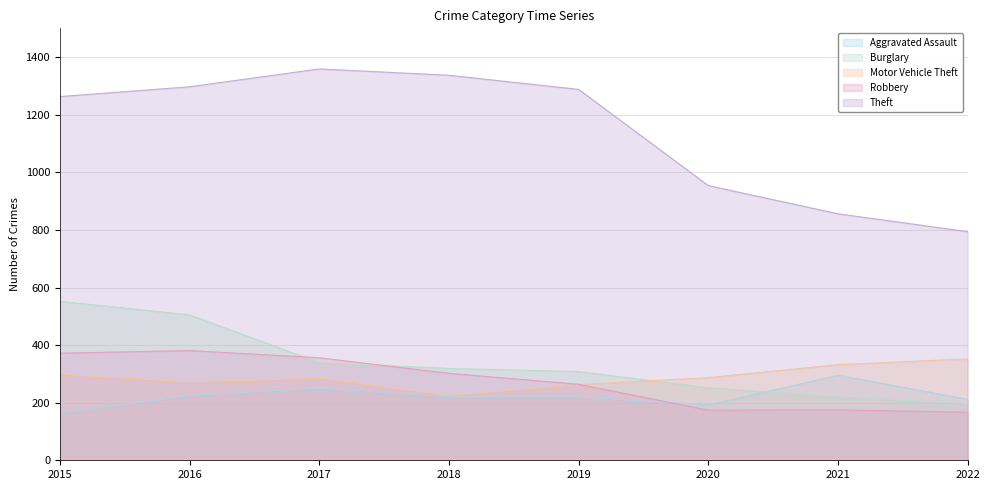

What are all the series names shown in the legend?

Aggravated Assault, Burglary, Motor Vehicle Theft, Robbery, Theft